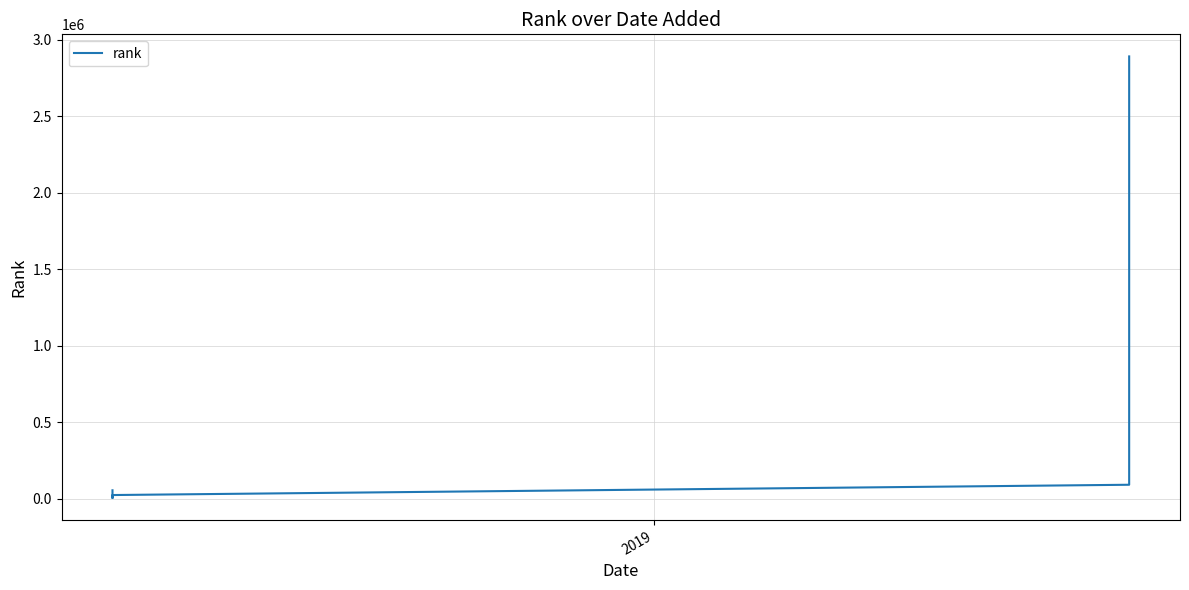

Does the chart display data point markers on the line(s)?

No